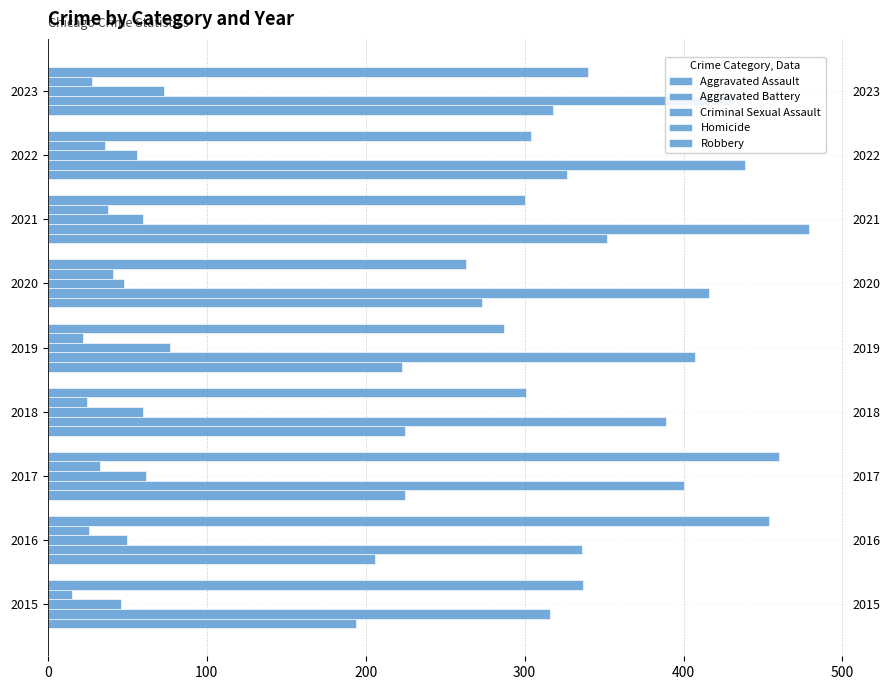

Which series changed the most between 300 and 500?

Aggravated Assault